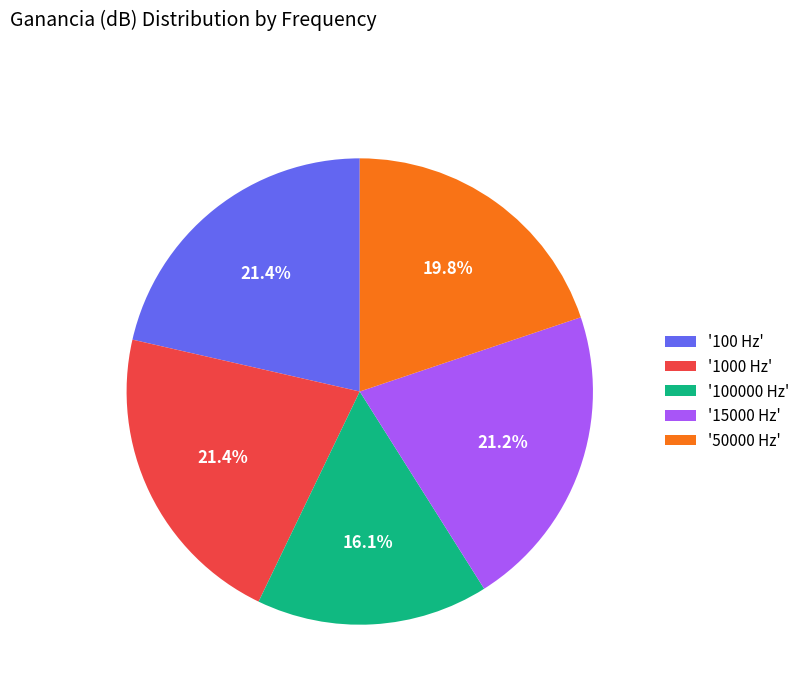

Does '50000 Hz' account for over 50% of the chart?

No